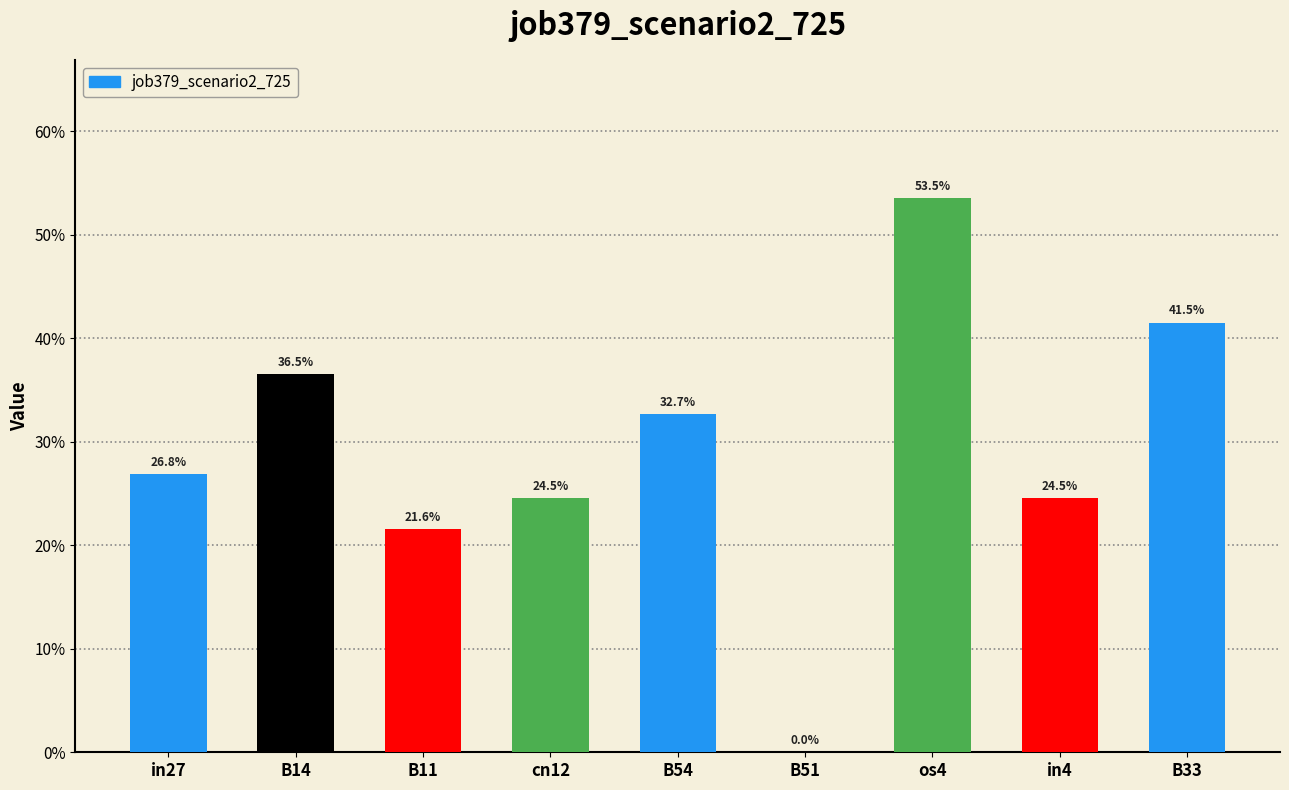

List the labels in order of value, largest first.

os4, B33, B14, B54, in27, cn12, in4, B11, B51